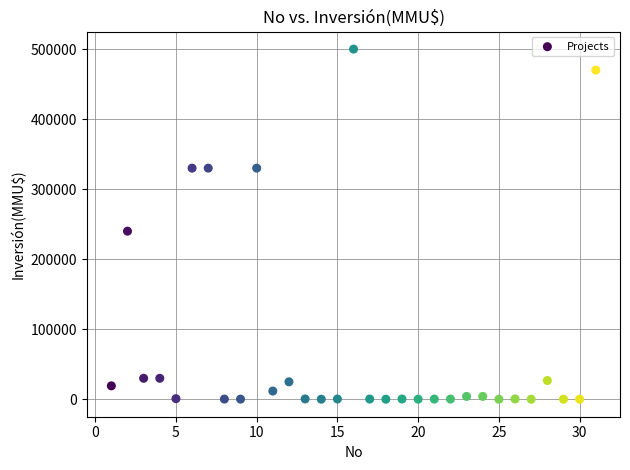

What is the range of X values (max minus min)?

30